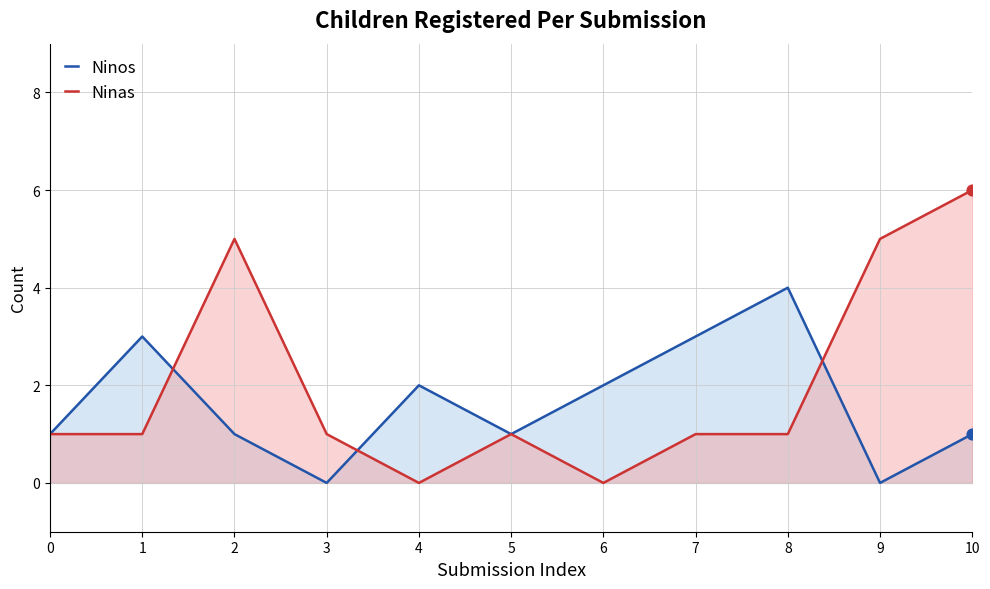

Which series has the largest total across all categories?

Ninas